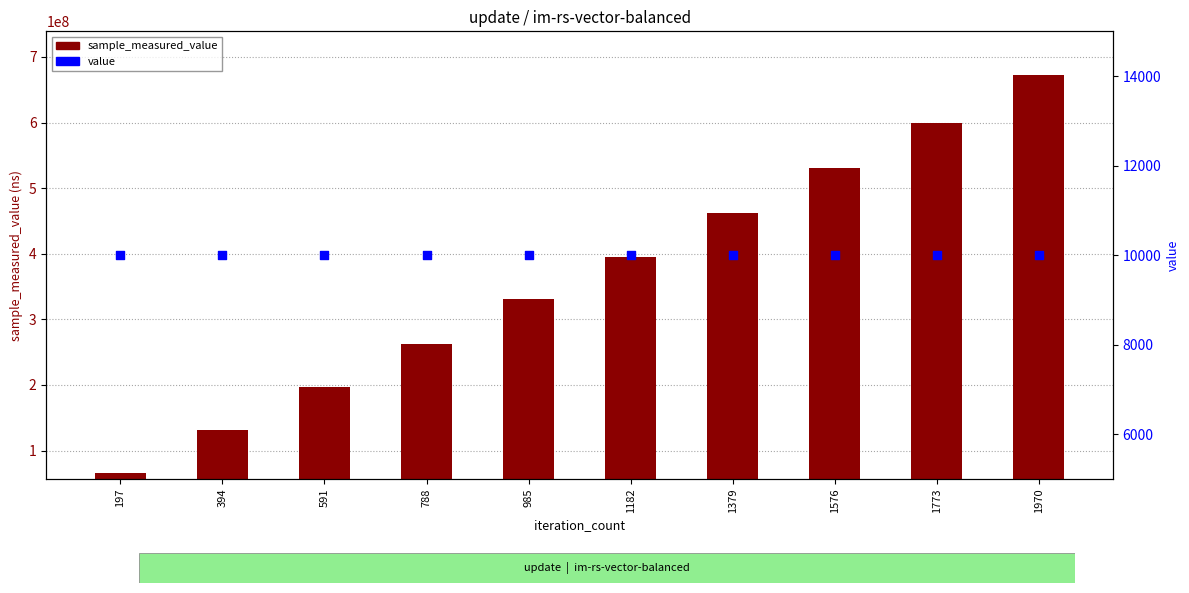

What is the total value across all series at 1182?

395150986